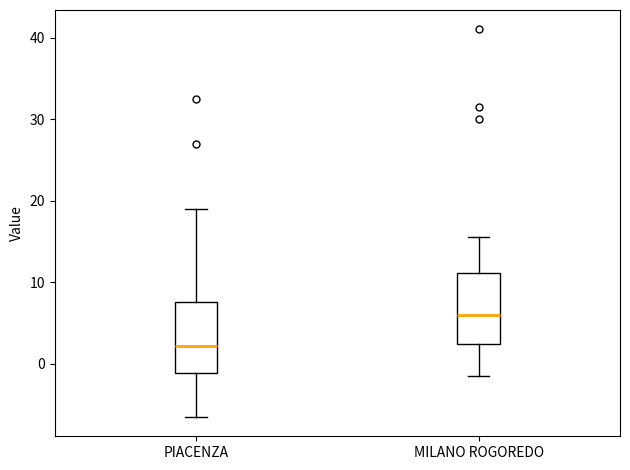

Reading left to right, read every box against the y-axis: the position of its median line, the range the box covers, and the ends of its whiskers. The values are not printed on the chart, so give them approximately, as read against the axis.

PIACENZA: median 2, box -1 to 8, whiskers -6 to 19
MILANO ROGOREDO: median 6, box 2 to 11, whiskers -1 to 16